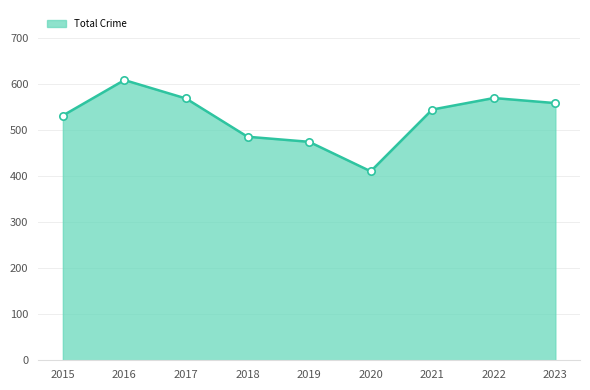

What is the smallest value displayed?

410